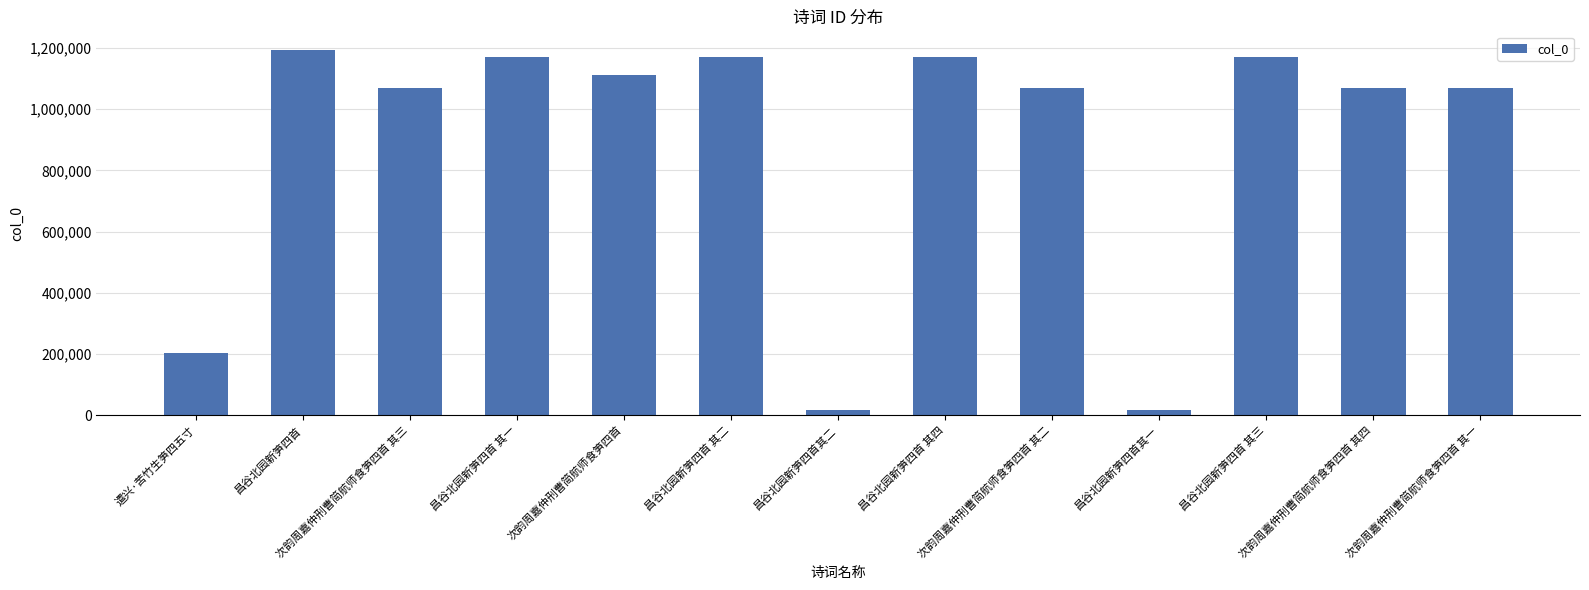

What is the smallest value displayed?

16548